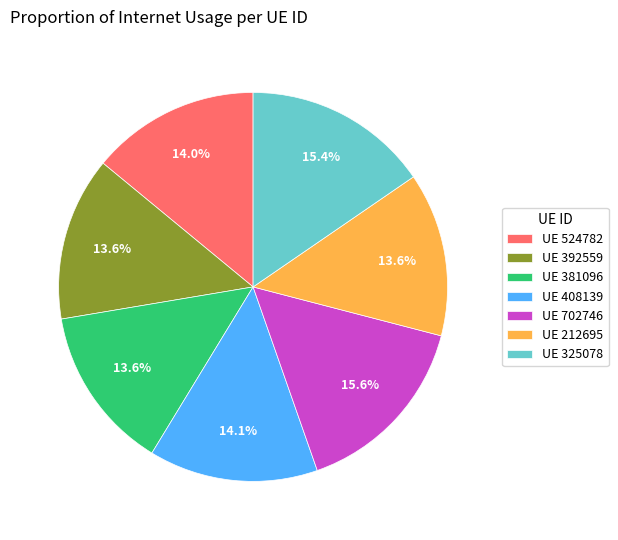

Which has a higher value, UE 524782 or UE 325078?

UE 325078